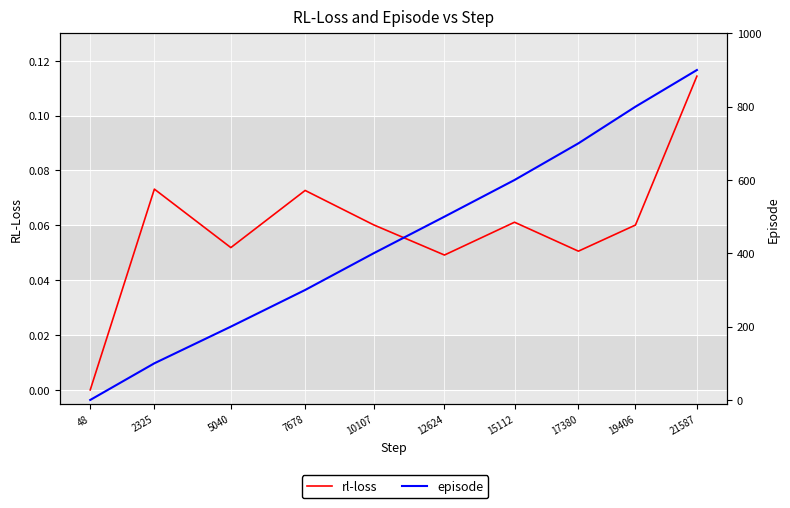

At which label is rl-loss closest to 0?

48